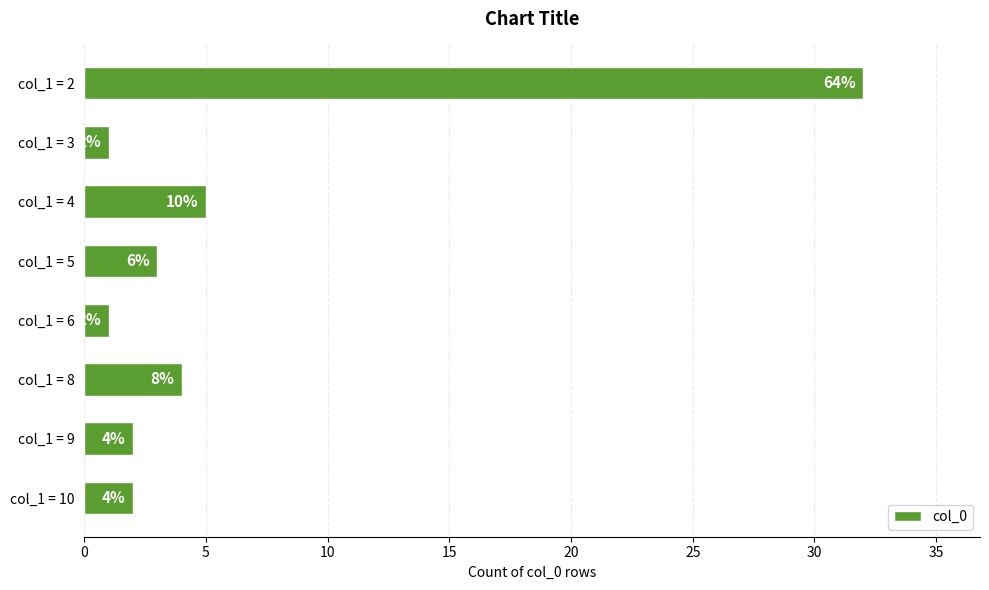

What is the difference between the maximum and minimum values?

31